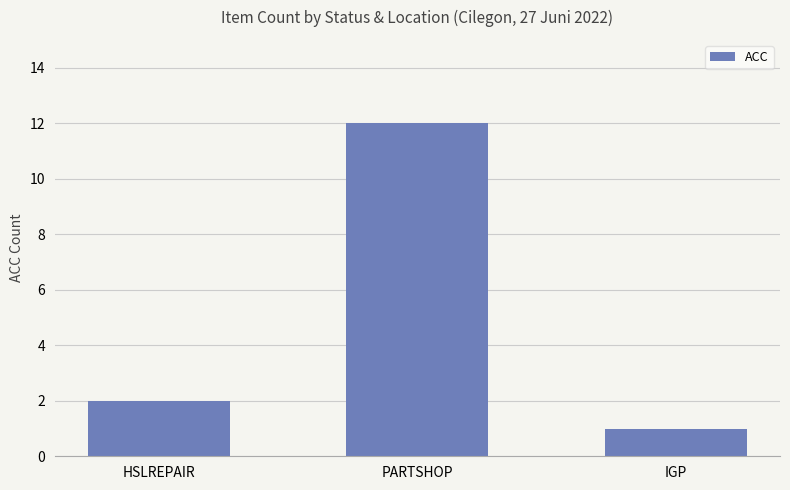

At which category does the chart reach its peak across all series?

PARTSHOP